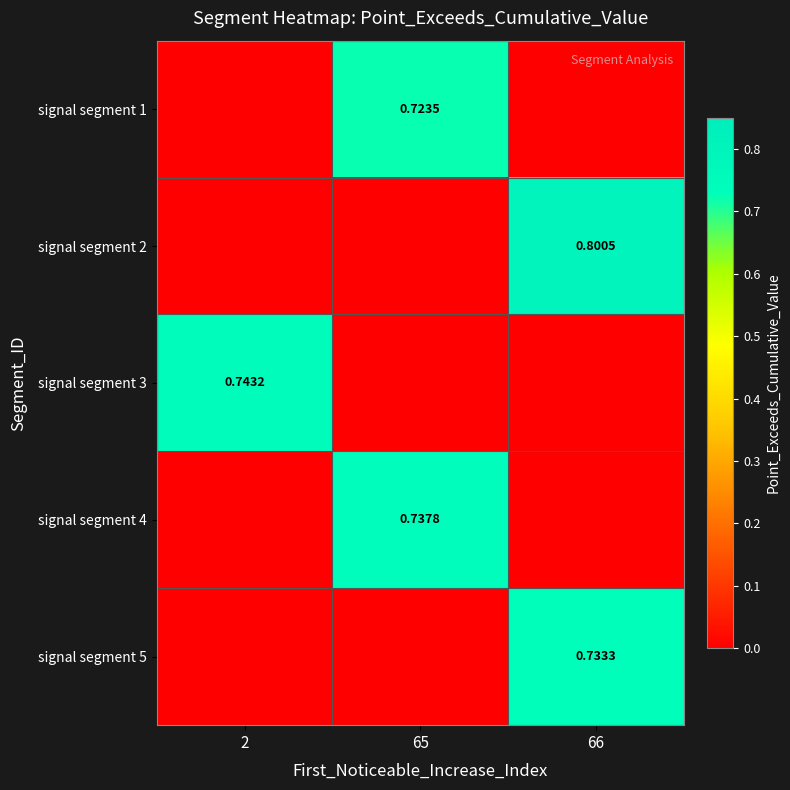

Is the value of signal segment 1 at 65 greater than the value of signal segment 4 at 65?

No